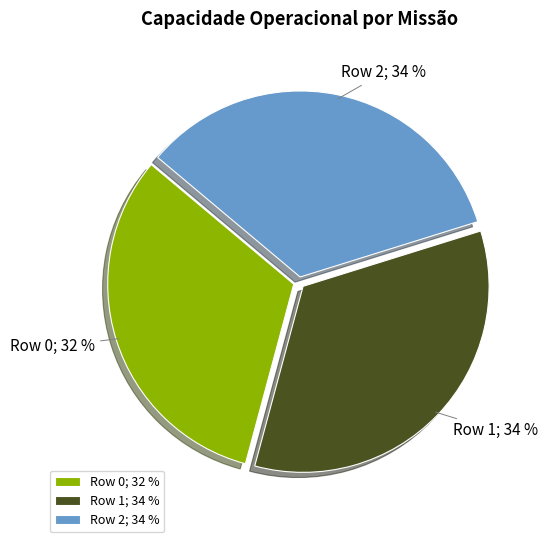

How many segments does this pie chart have?

3